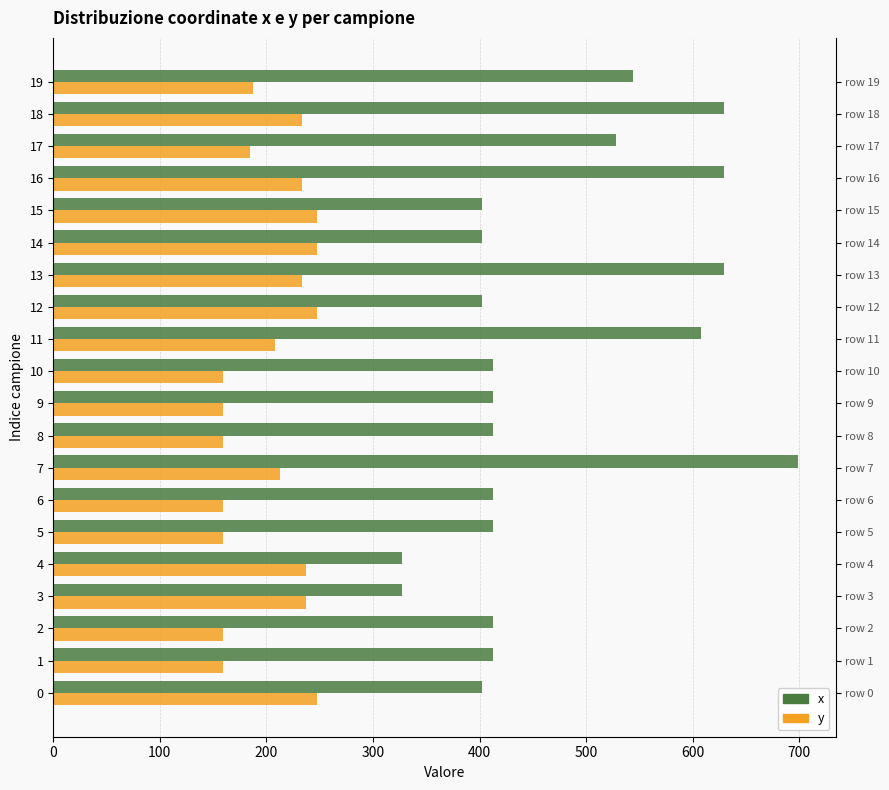

Is it true that y equals 271 at 5?

False